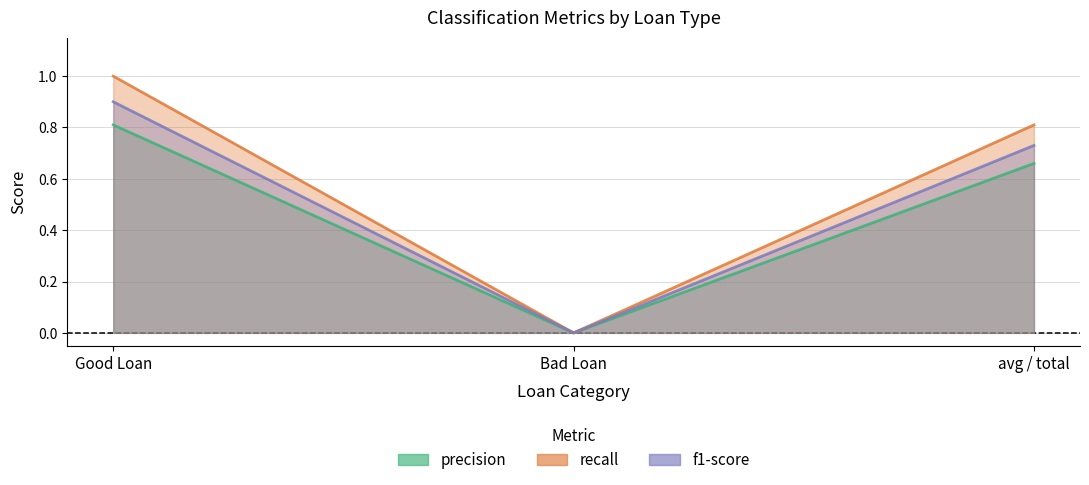

At which label does precision reach its peak?

Good Loan